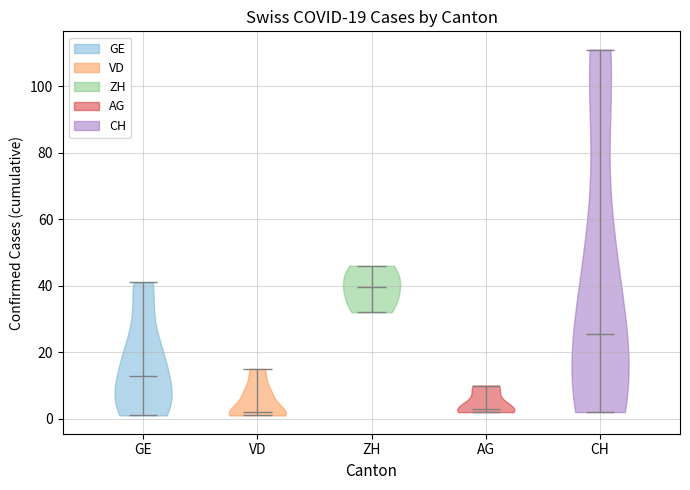

Which violin has the highest median line?

ZH